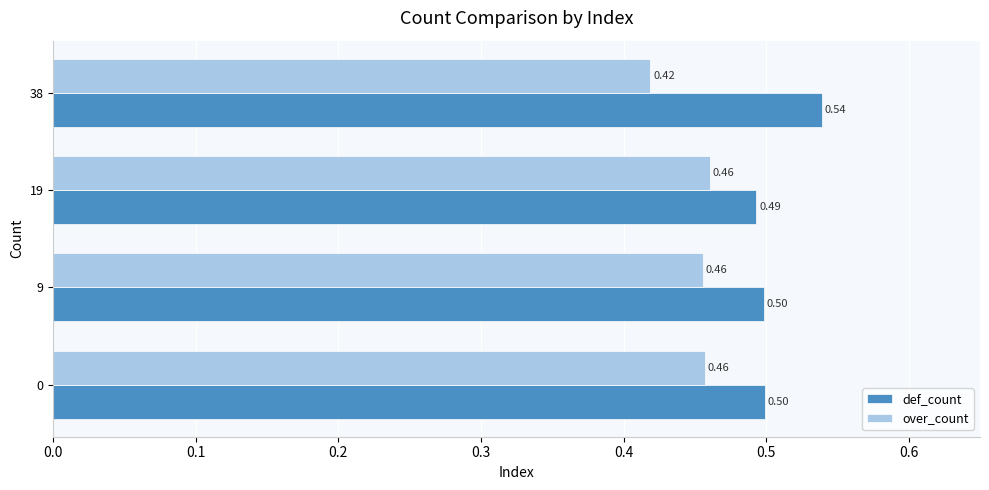

Count the over_count values in the range 0 to 1.

4